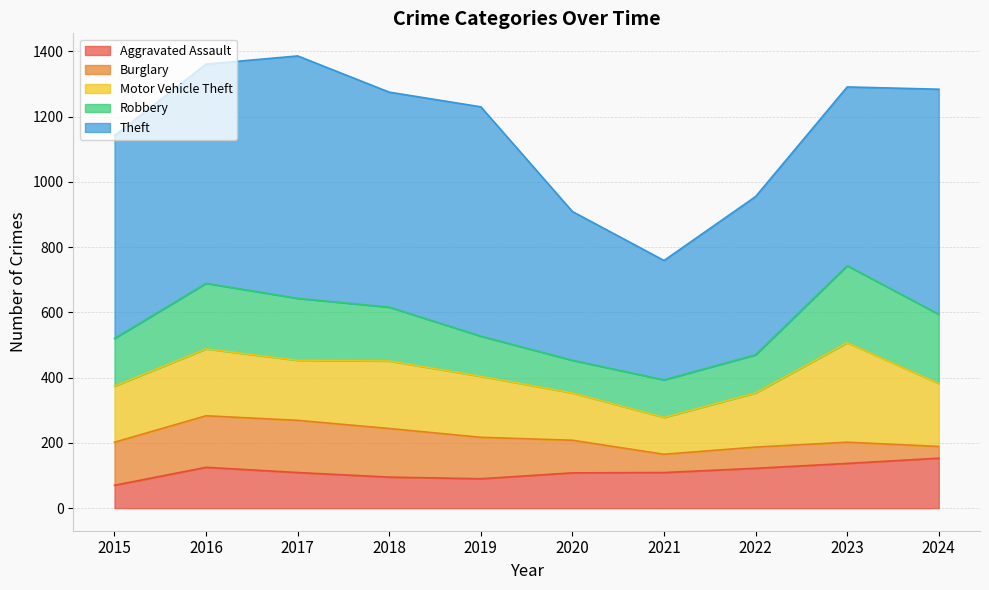

Rank the categories by Aggravated Assault value from lowest to highest.

2015, 2019, 2018, 2020, 2017, 2021, 2022, 2016, 2023, 2024